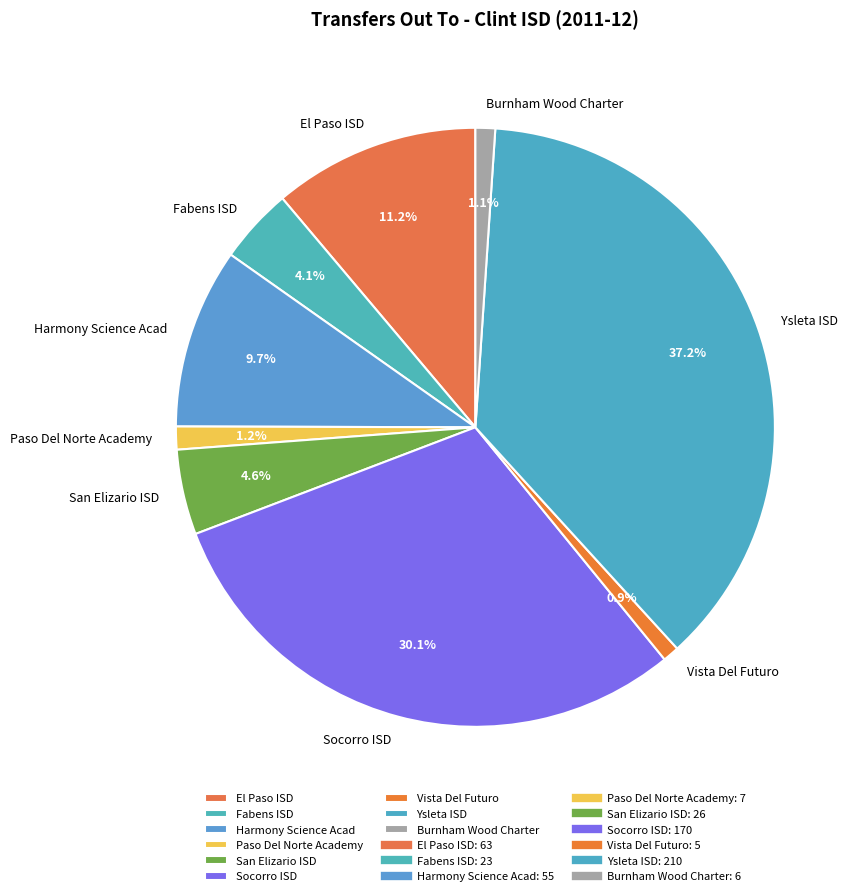

Which has a higher value, Socorro ISD or Ysleta ISD?

Ysleta ISD